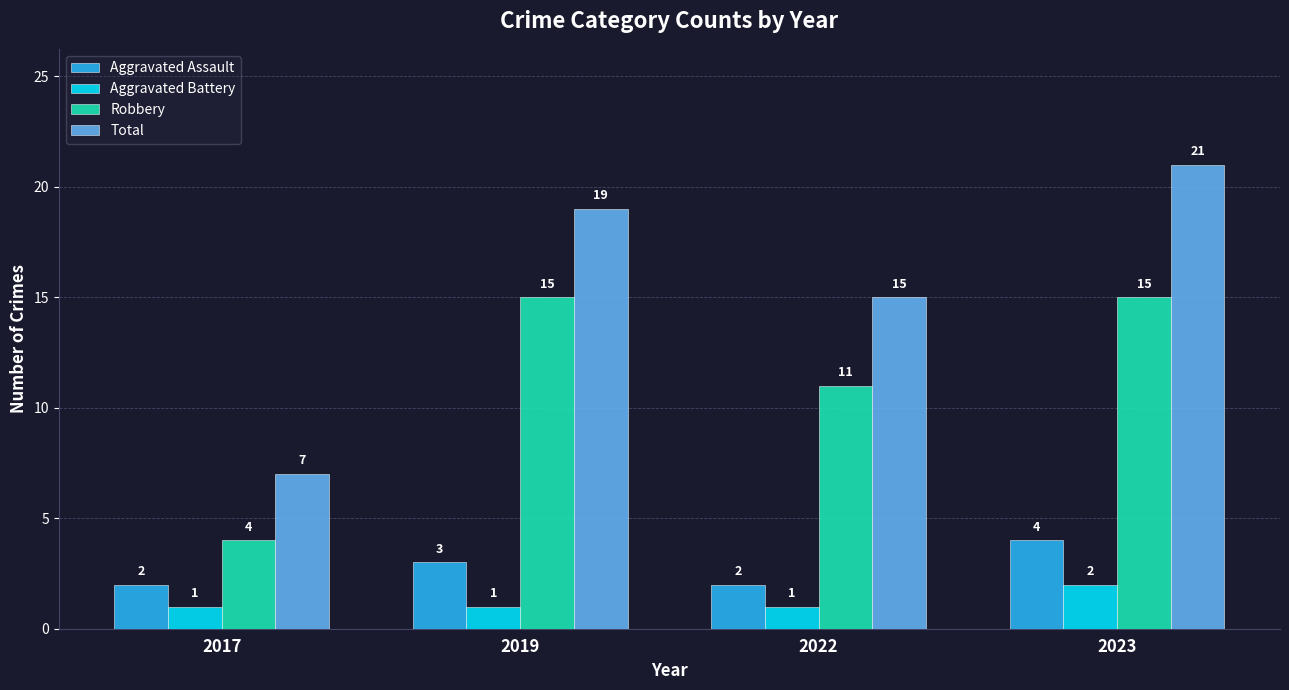

The Aggravated Battery series shows 0 at 2022. True or false?

False